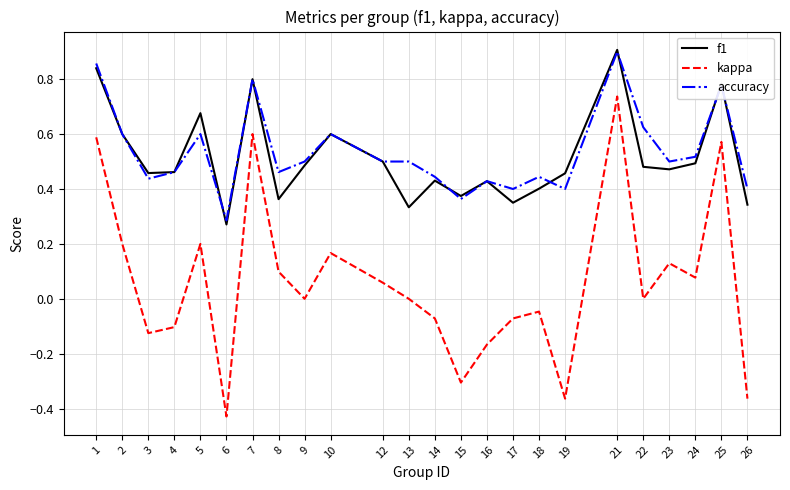

At which category is the sum across all series the highest?

21